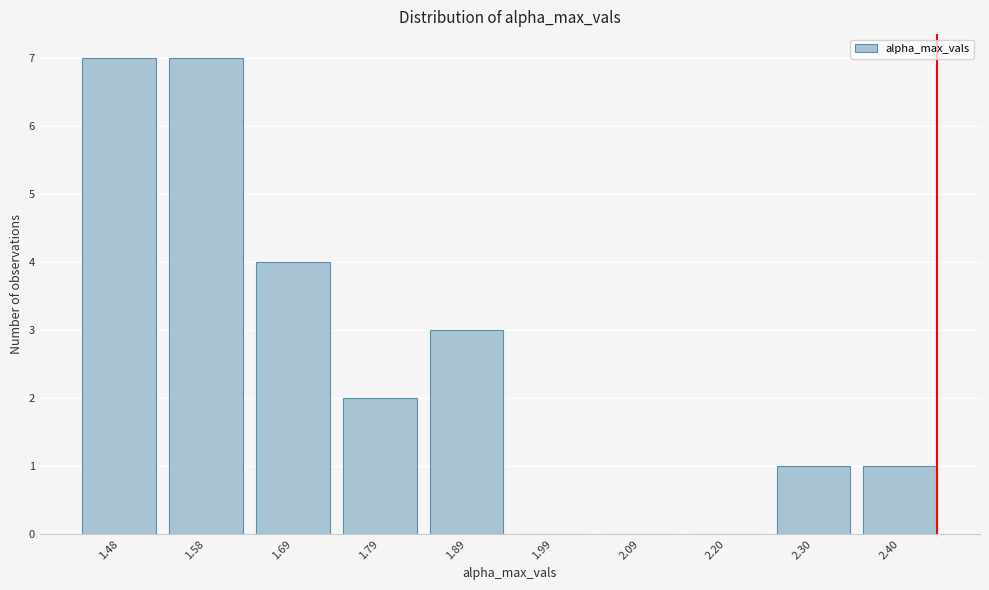

Reading right to left, list all the values displayed in this chart.

2.40=1	2.30=1	2.20=0	2.09=0	1.99=0	1.89=3	1.79=2	1.69=4	1.58=7	1.48=7